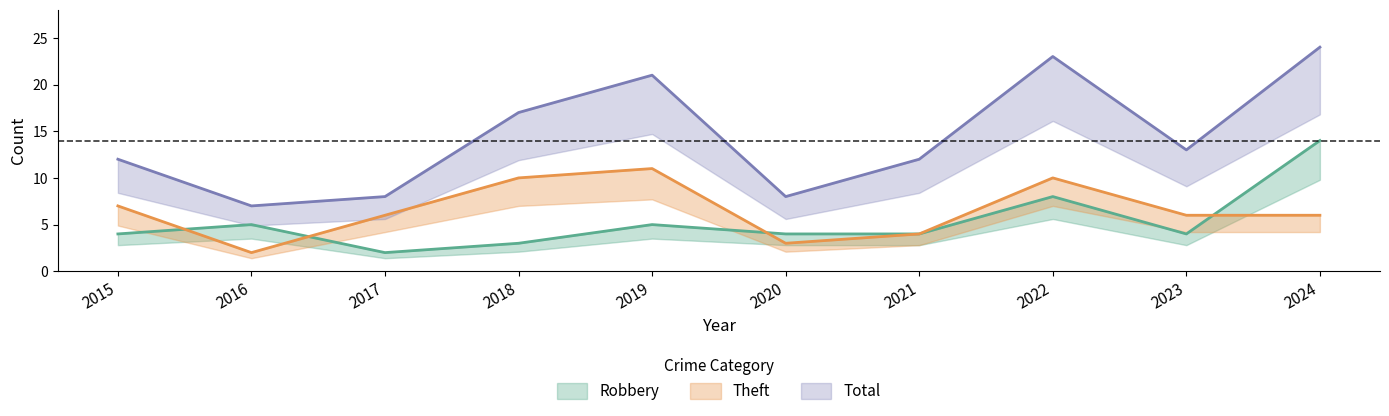

Reading left to right, transcribe all the data shown in this chart.

Robbery: 4	5	2	3	5	4	4	8	4	14
Theft: 7	2	6	10	11	3	4	10	6	6
Total: 12	7	8	17	21	8	12	23	13	24